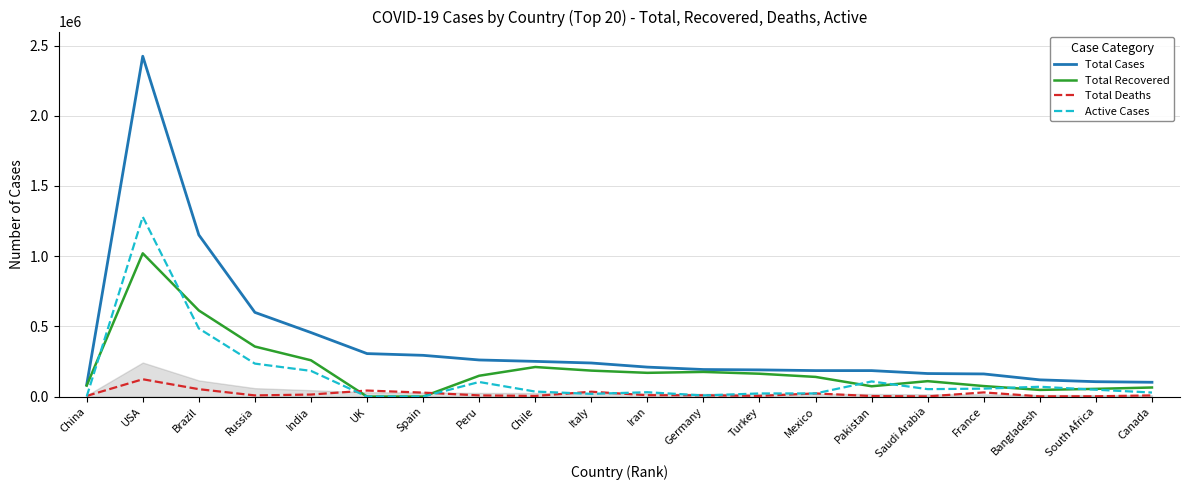

Is it true that Active Cases equals 30947 at Iran?

True